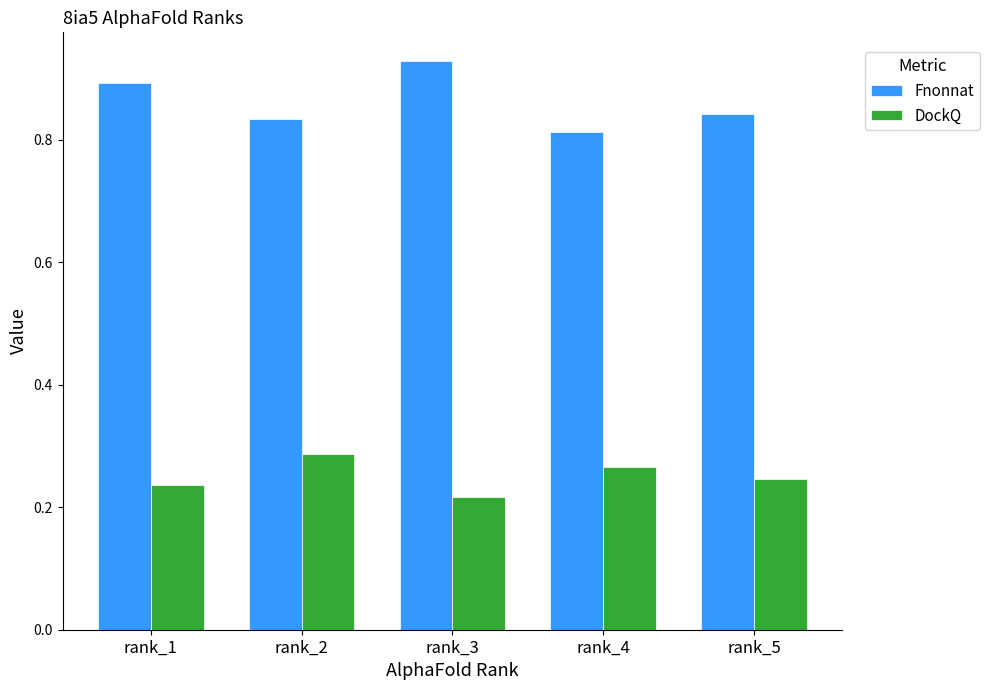

The value of Fnonnat at rank_1 is 0.5. True or false?

False